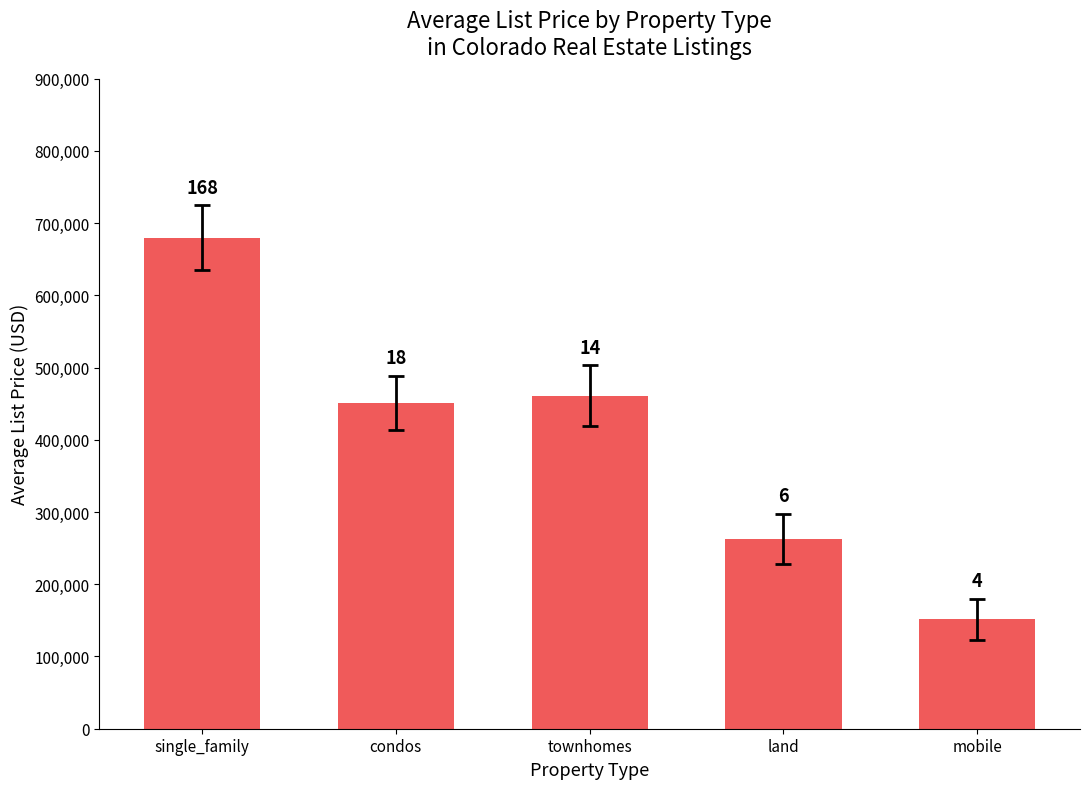

Are the bars horizontal?

No